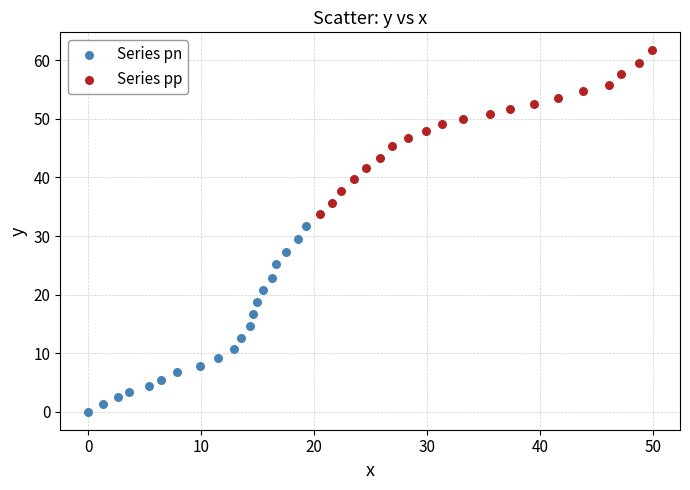

Which series reaches the maximum Y coordinate?

Series pp